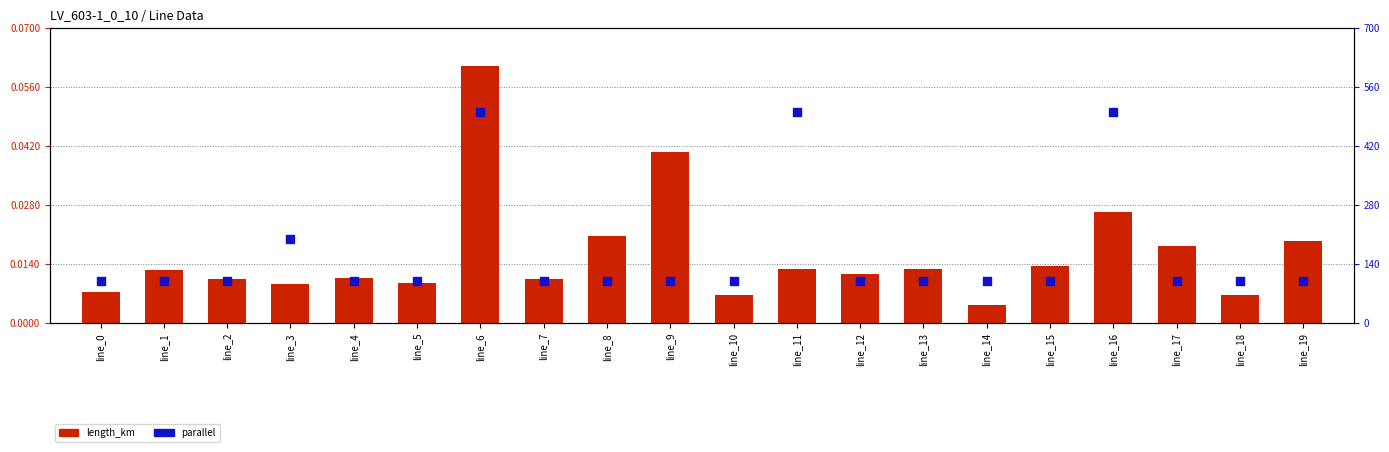

At which category is the sum across all series the highest?

line_6